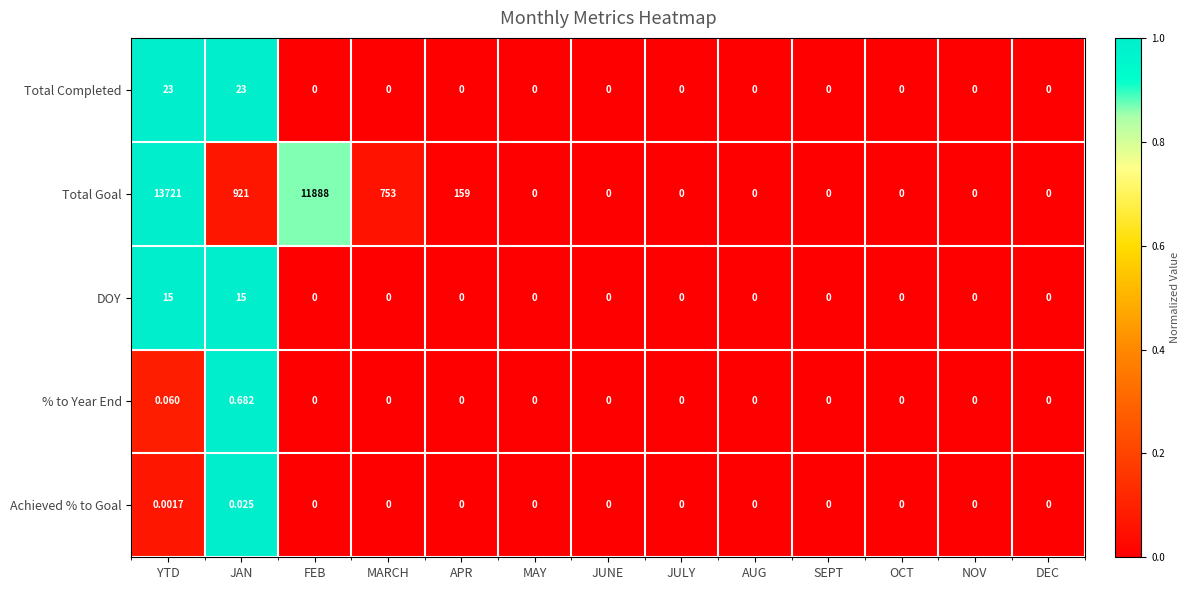

Which category has the highest value across all series?

YTD